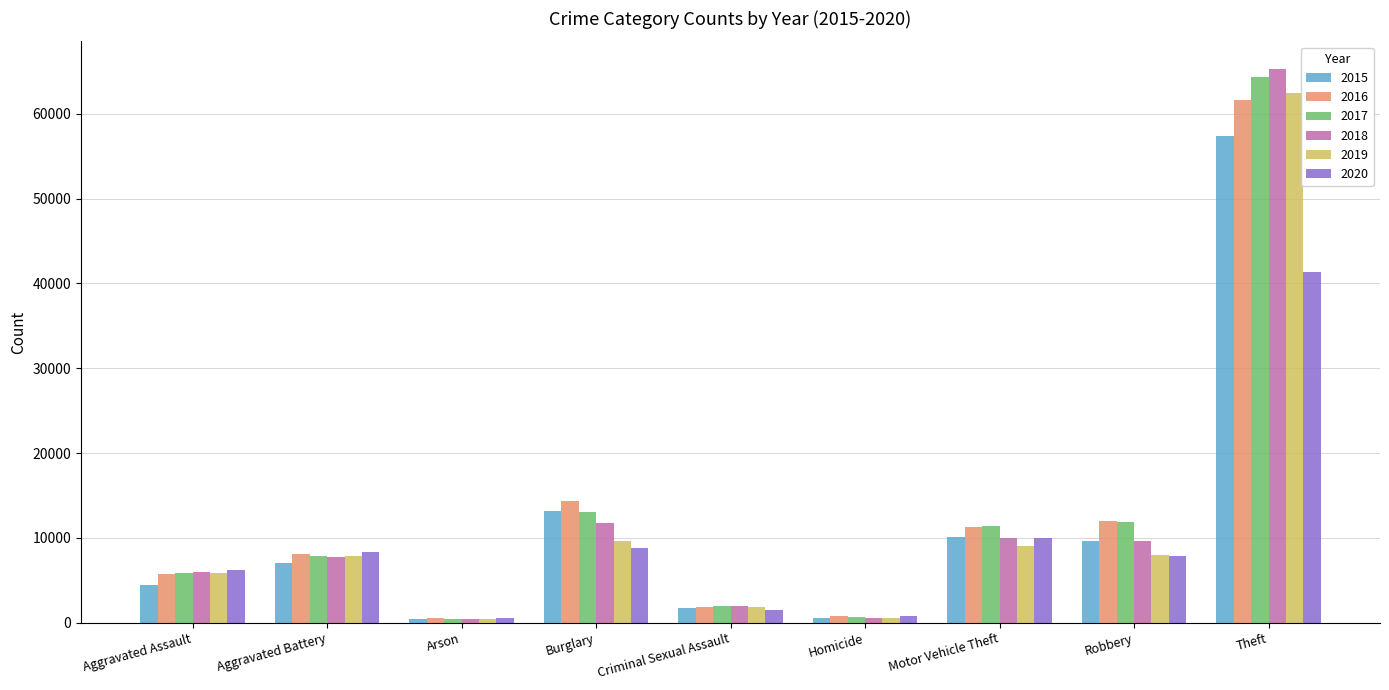

True or false: 2016 has a value of 3269 at Aggravated Assault.

False